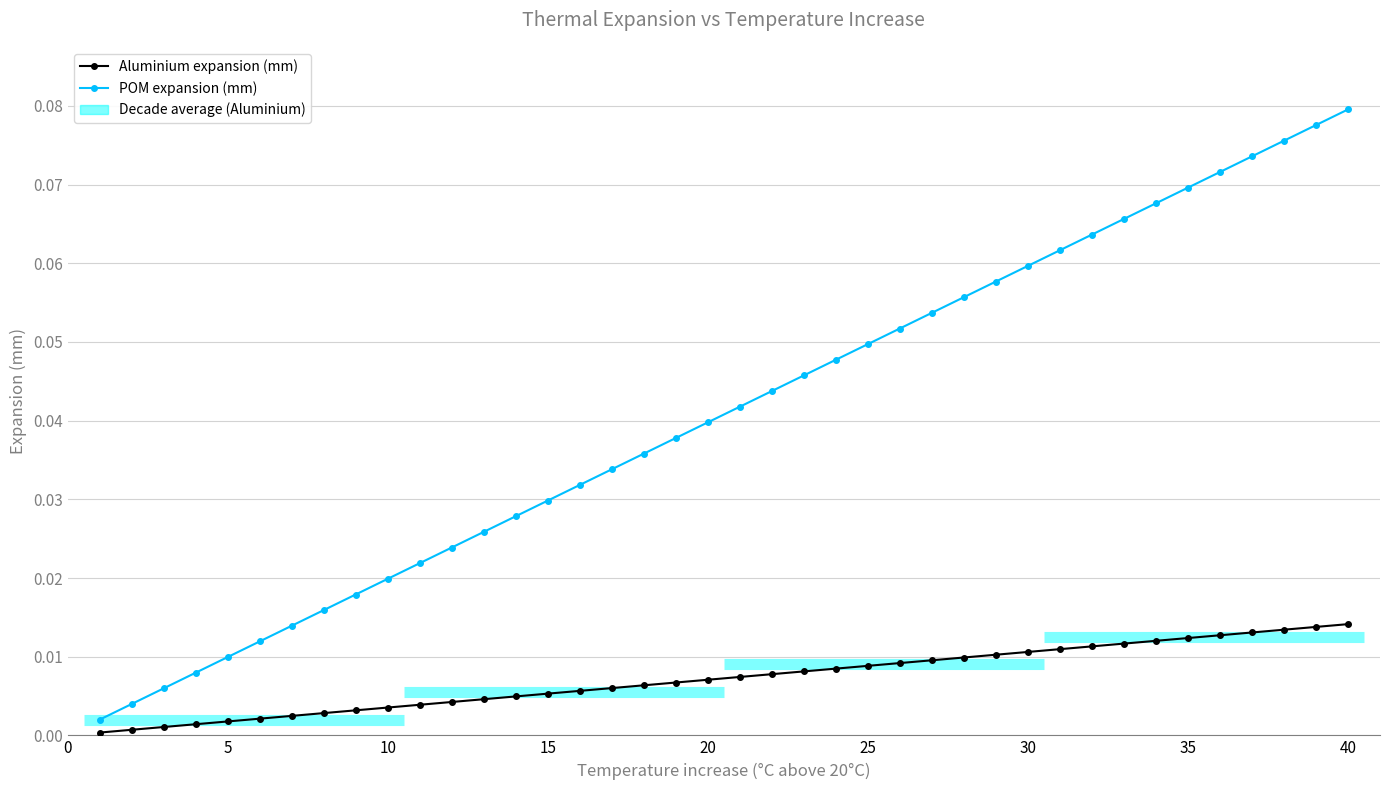

Between 5 and 10, which series saw the biggest shift?

POM expansion (mm)